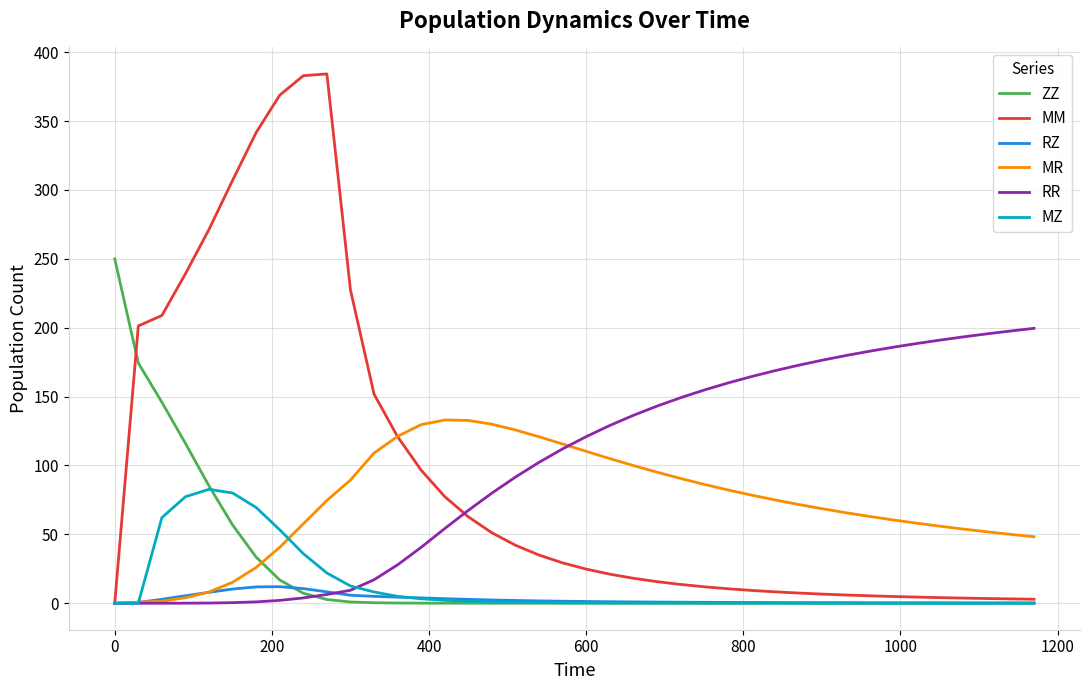

Which series has the widest spread of values?

MM